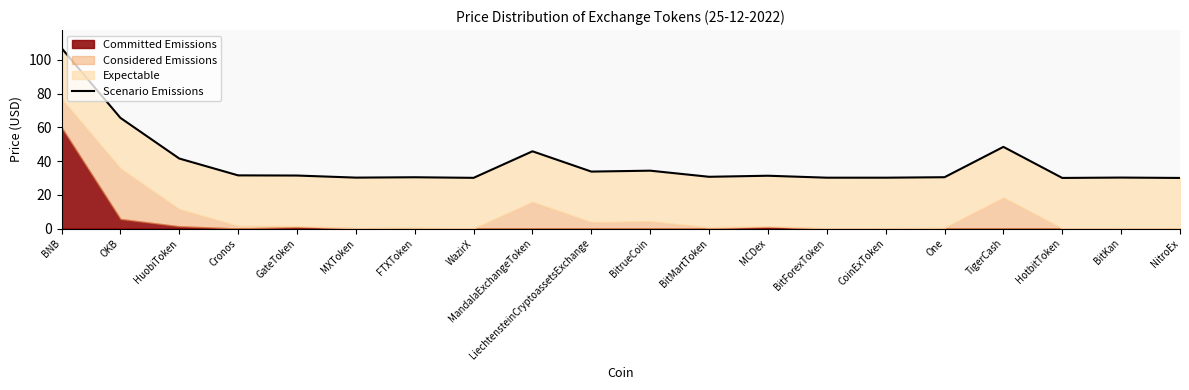

Is it true that the value at MCDex is 31.3?

True